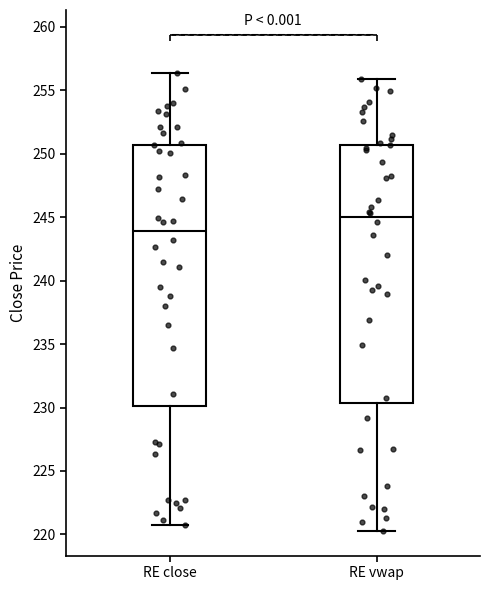

Which box has the lowest median line?

RE close